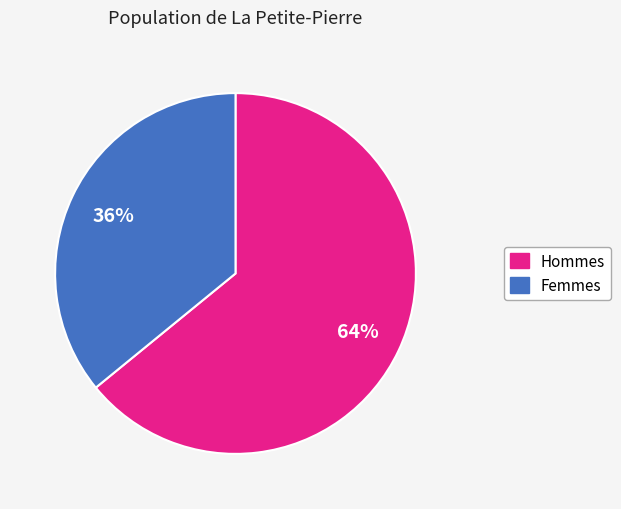

What percentage is the Femmes slice, to the nearest percent?

36%